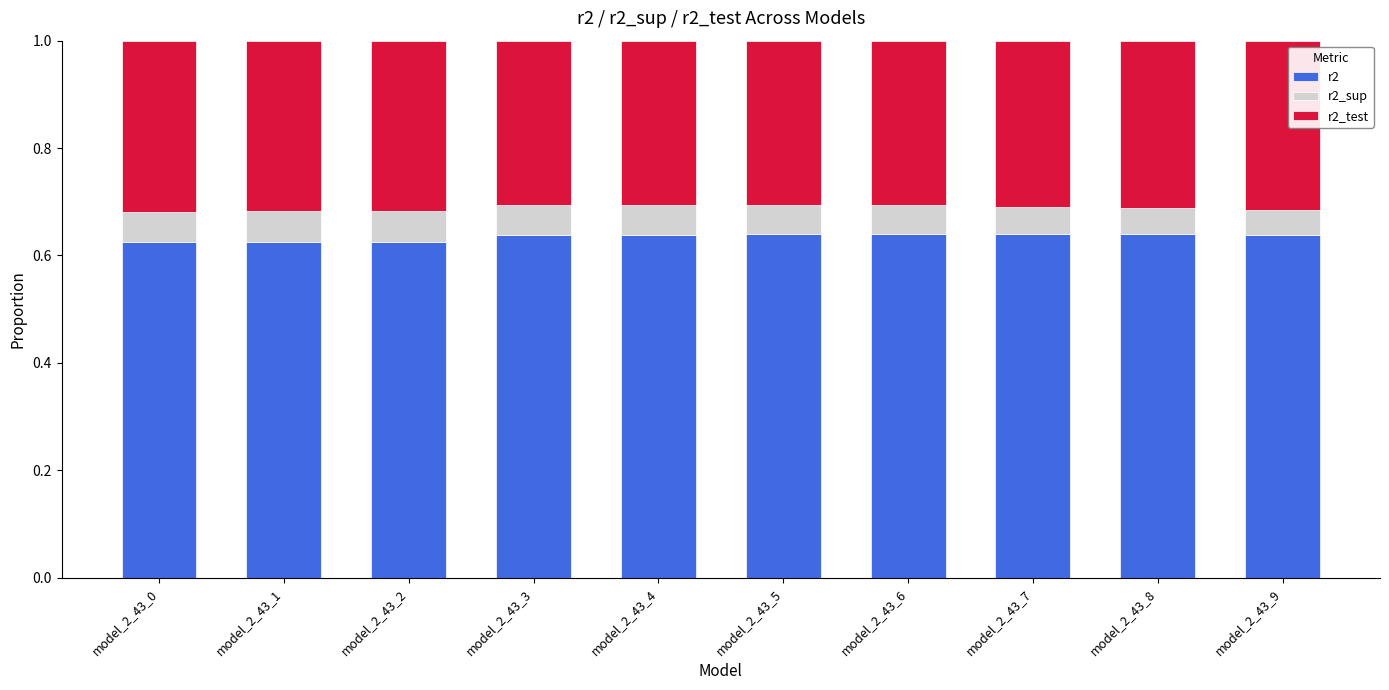

Is it true that r2 equals 0.4 at model_2_43_3?

False